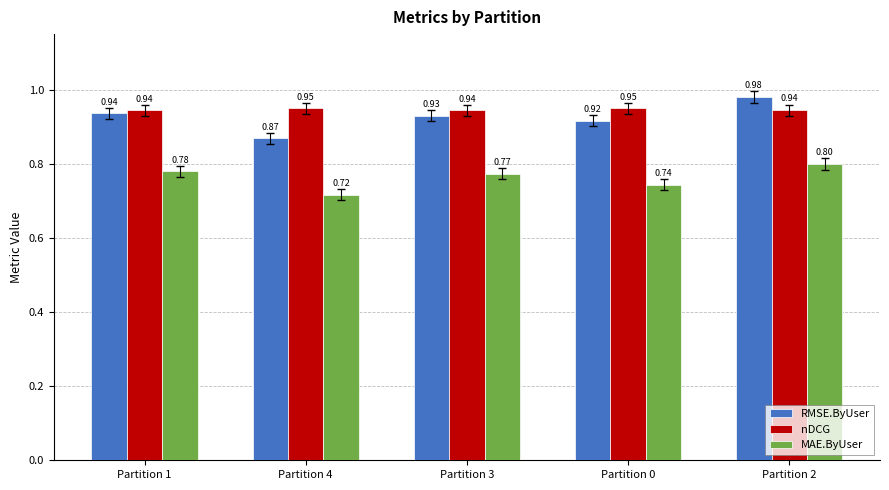

At which category does the chart reach its peak across all series?

Partition 2